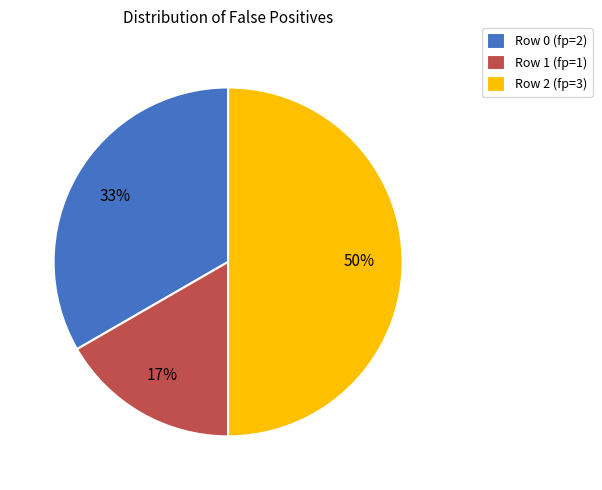

Rank the categories by value from lowest to highest.

Row 1, Row 0, Row 2